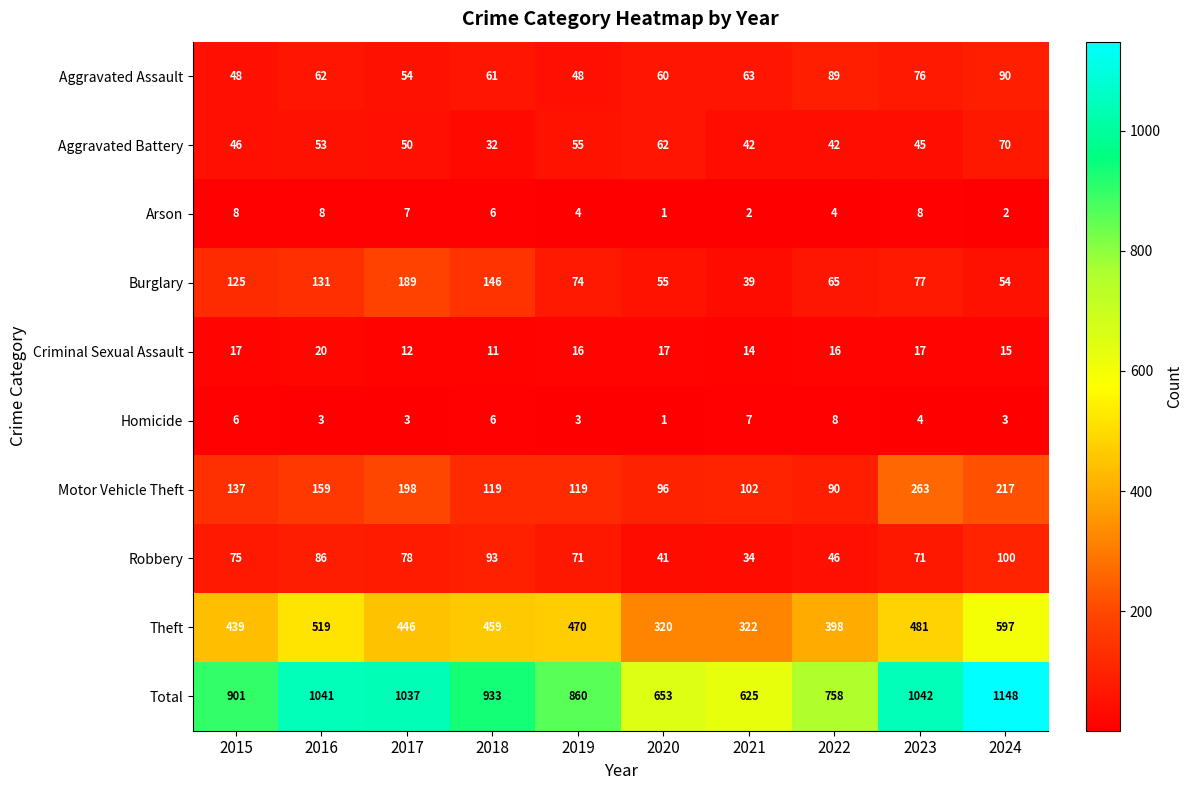

Is it true that Theft equals 519 at 2016?

True